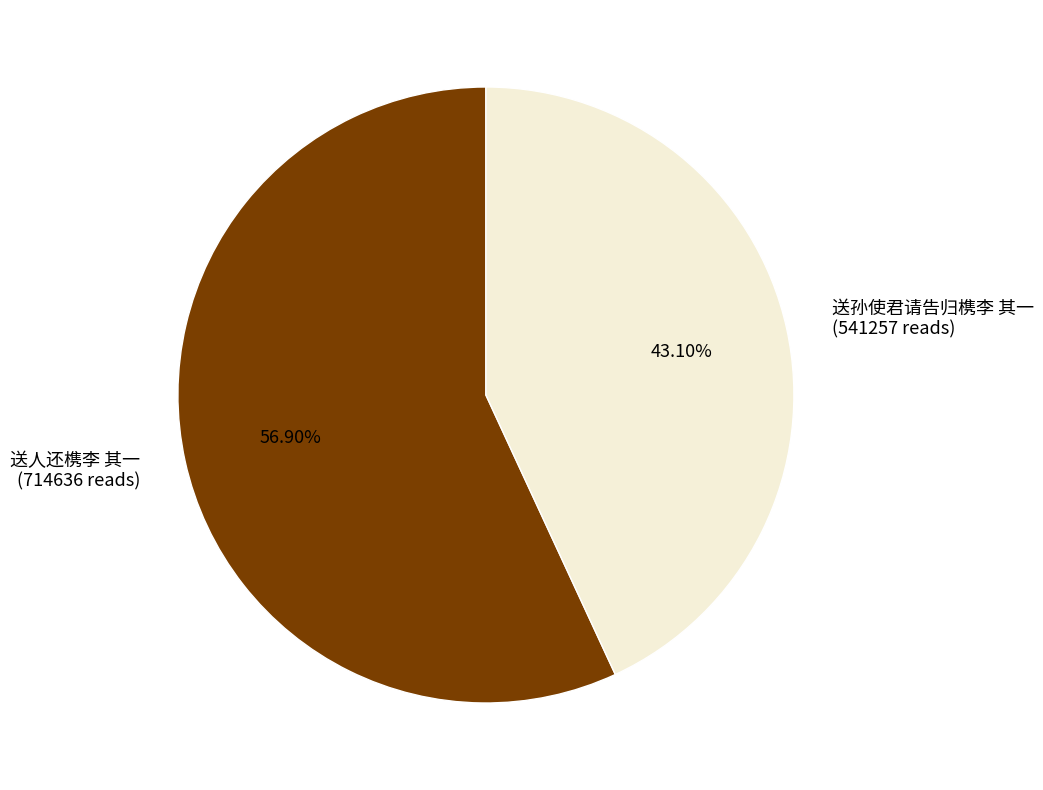

How many slices are in this pie chart?

2